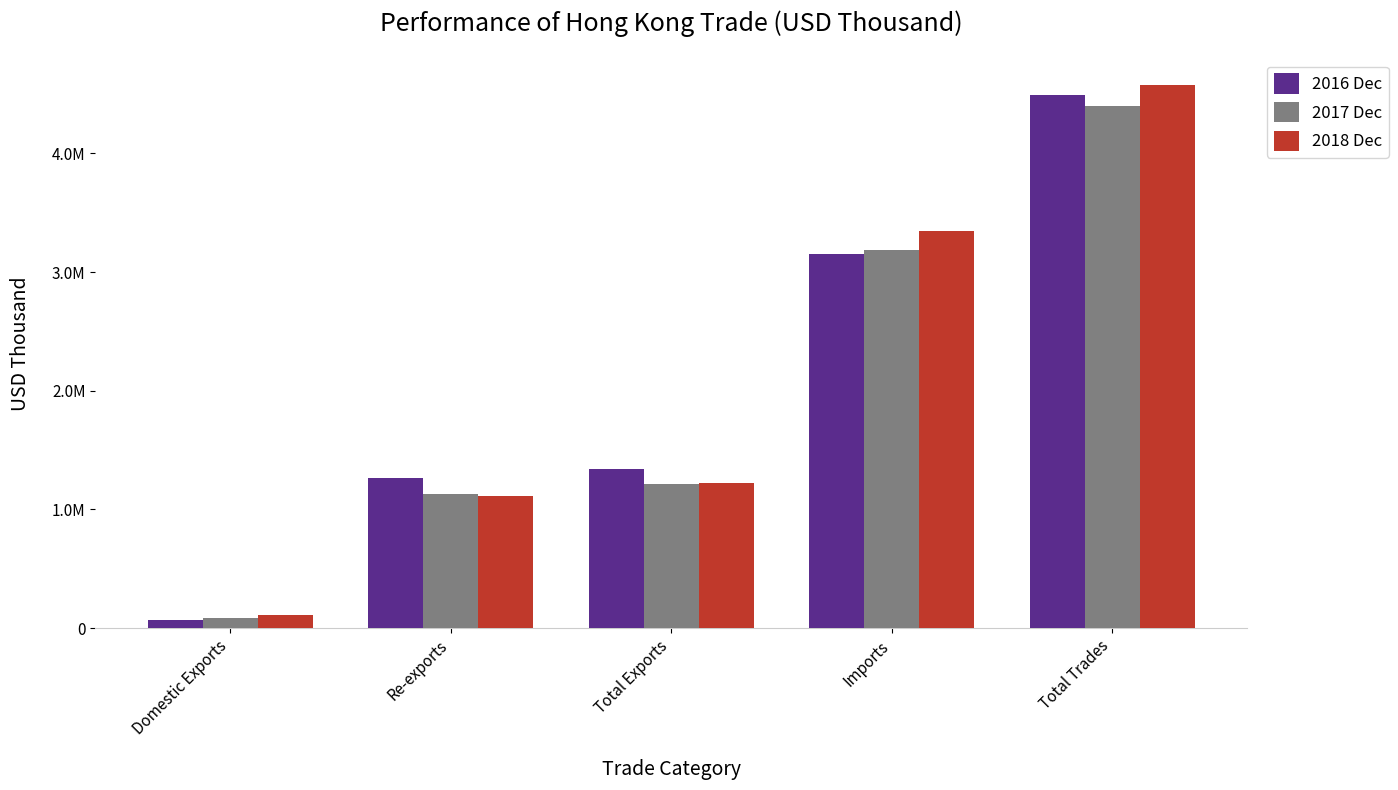

At how many categories does at least one series exceed 3577477?

1